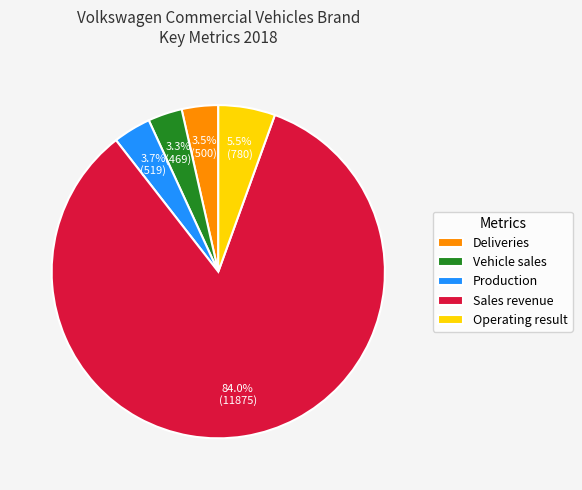

True or false: Operating result accounts for 1% of the total.

False